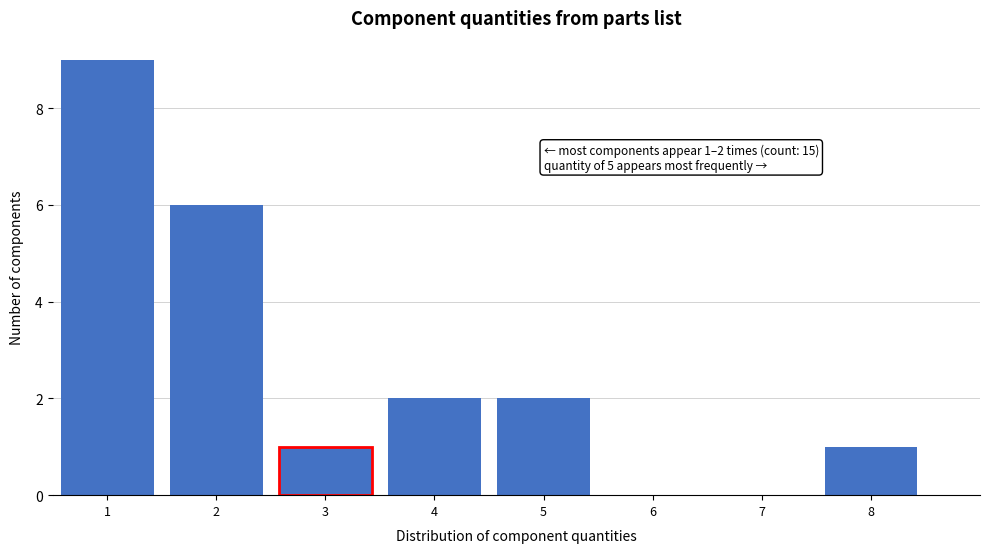

Reading left to right, list all the values displayed in this chart.

1=9	2=6	3=1	4=2	5=2	6=0	7=0	8=1